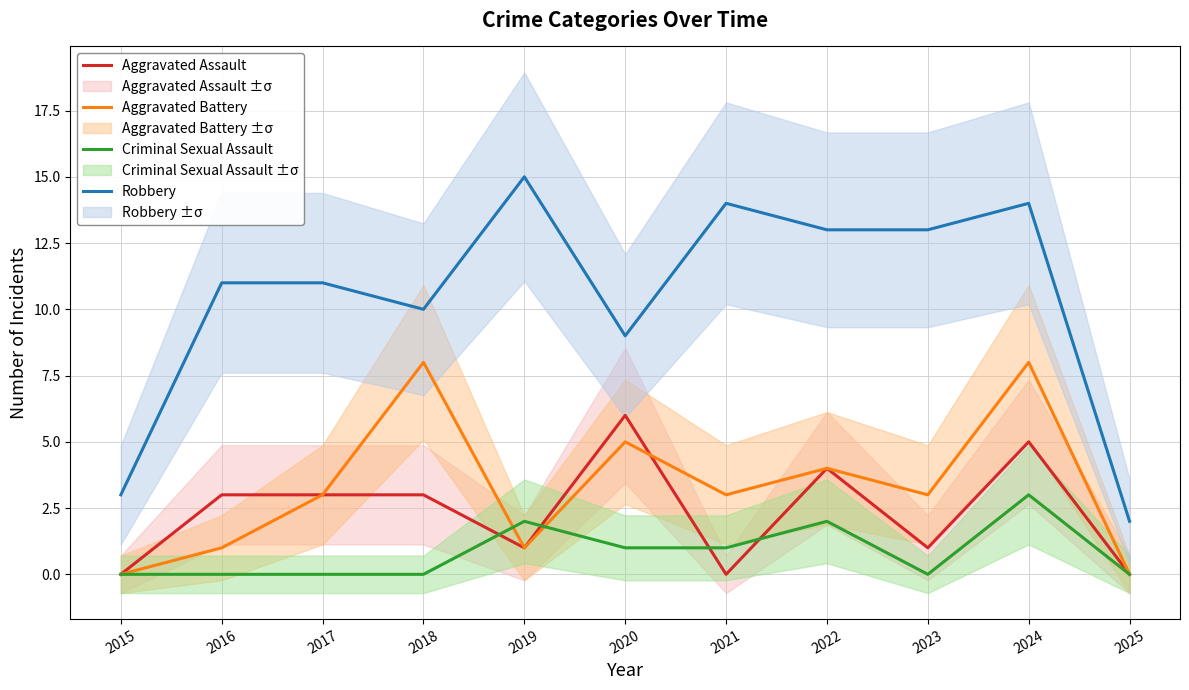

Which category has the lowest value across all series?

2015